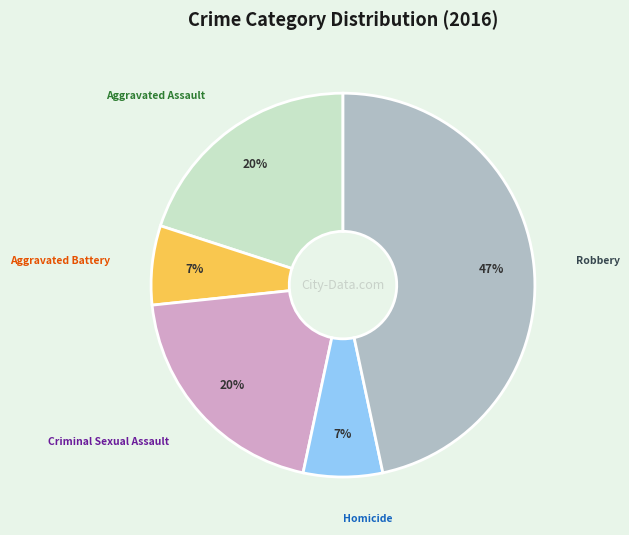

Combined, do Homicide and Aggravated Battery account for over 50%?

No